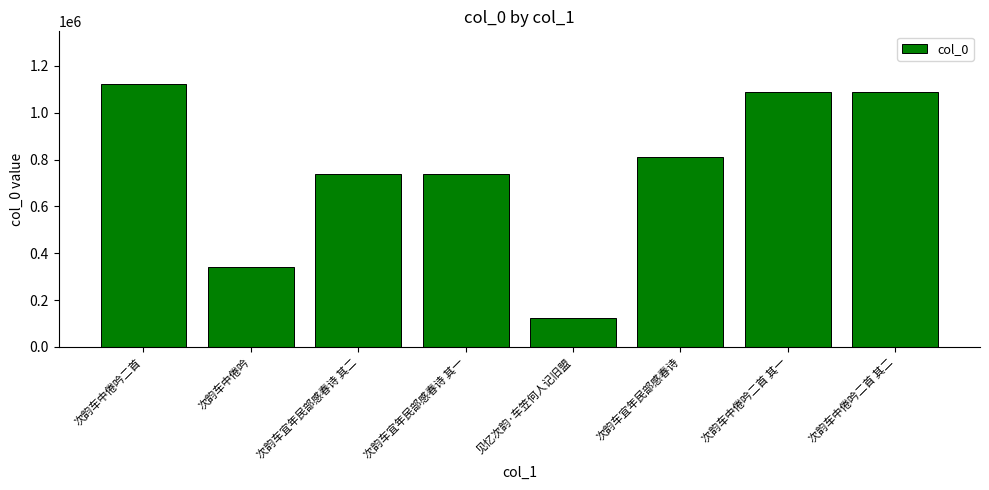

True or false: the data shows 61965 at 见忆次韵·车笠何人记旧盟.

False